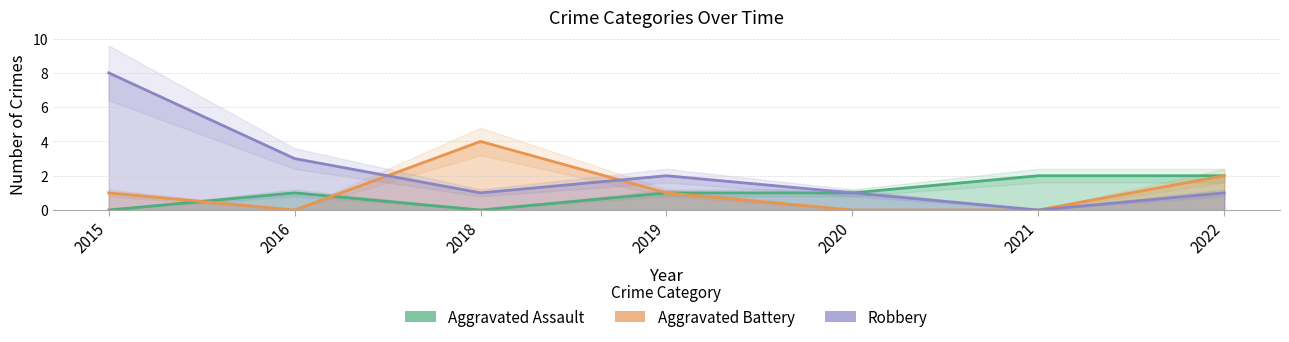

What is the total value across all series at 2018?

5